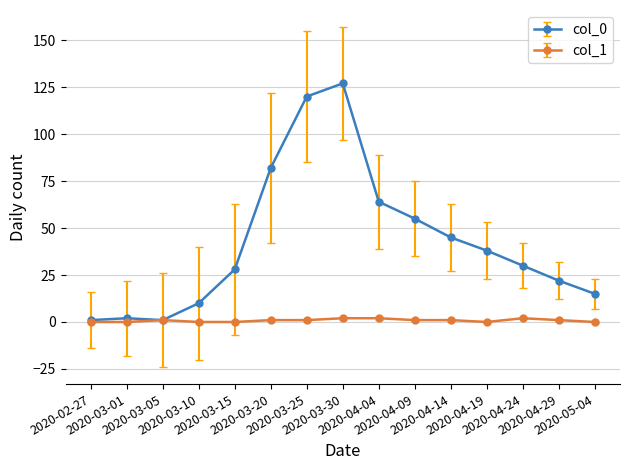

List the series in order of their overall mean, highest first.

col_0, col_1